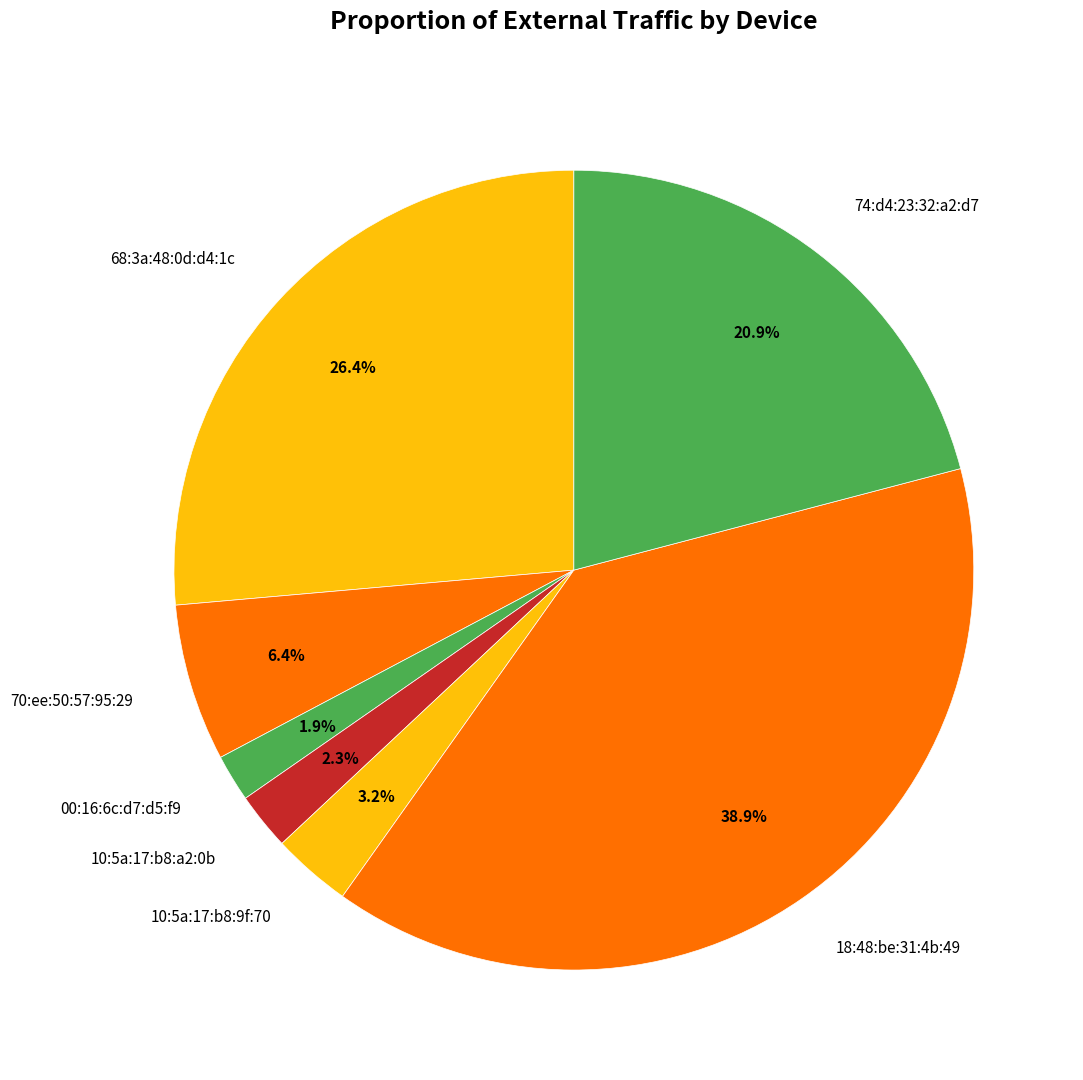

What is the largest slice in the pie chart?

18:48:be:31:4b:49